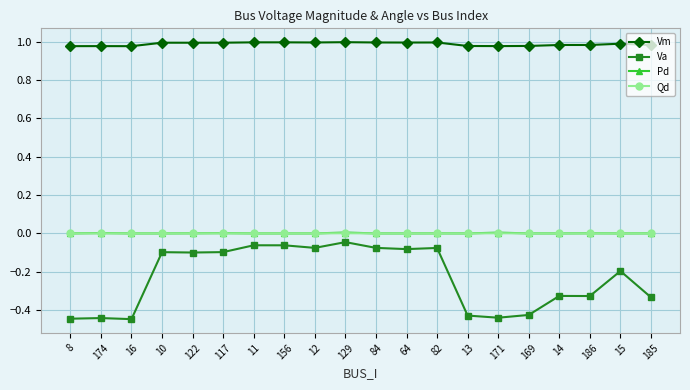

How many lines are shown in the chart?

4